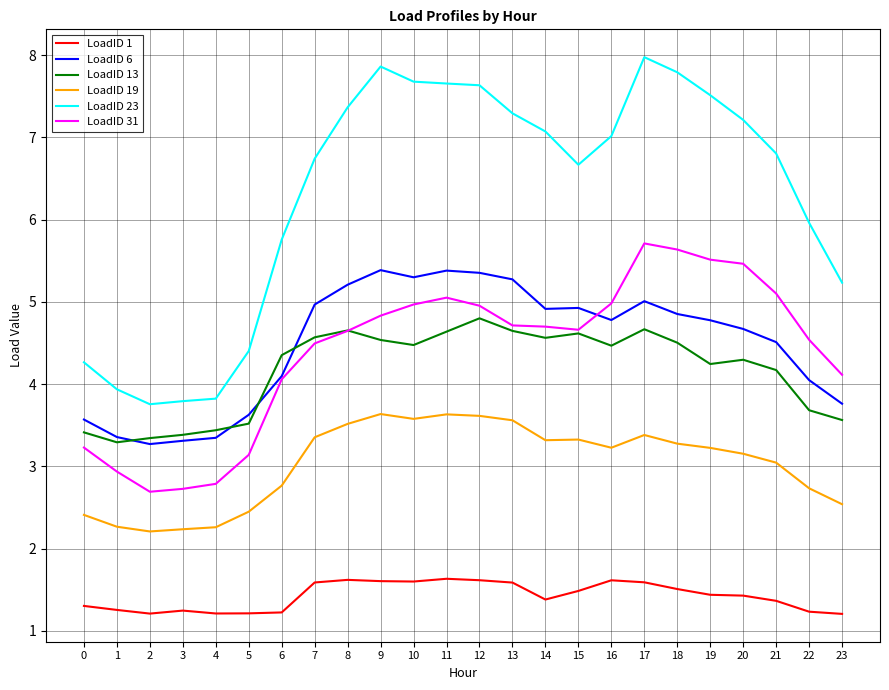

What is the sum of all LoadID 31 values?

105.6